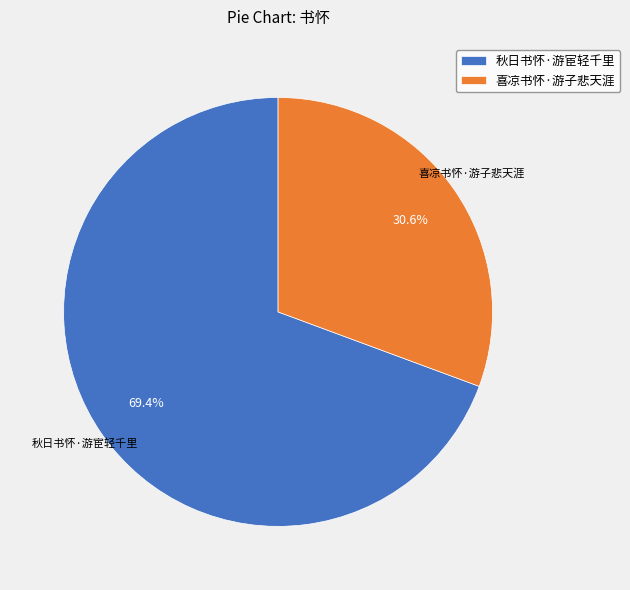

True or false: 喜凉书怀·游子悲天涯 accounts for 24% of the total.

False